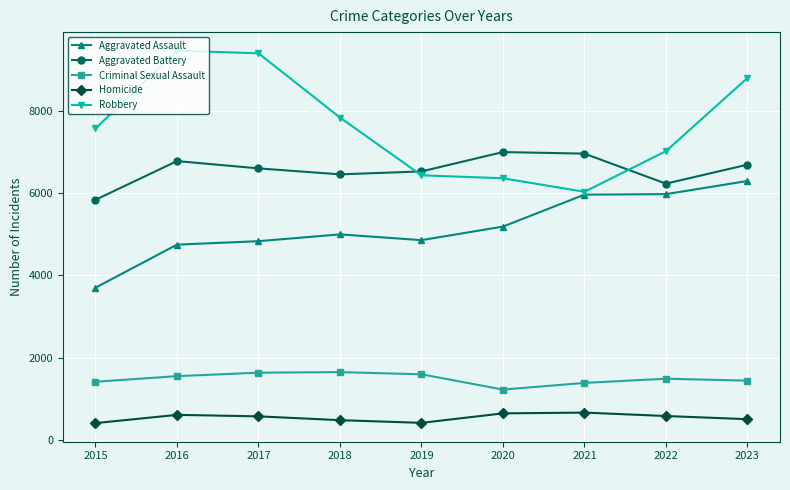

What is the spread (max minus min) of values at 2020?

6339